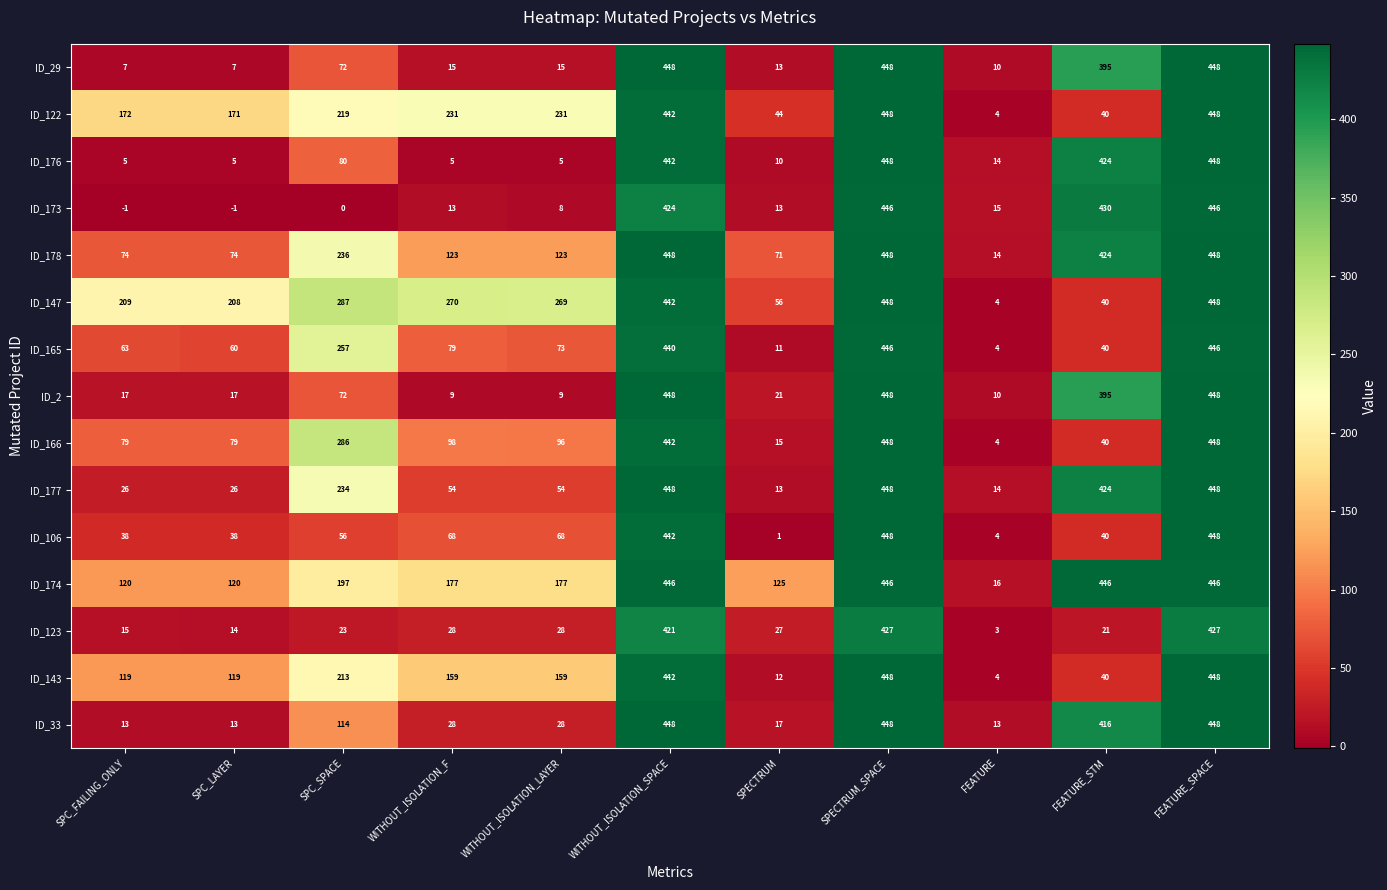

What is the total value across all series at WITHOUT_ISOLATION_LAYER?

1343